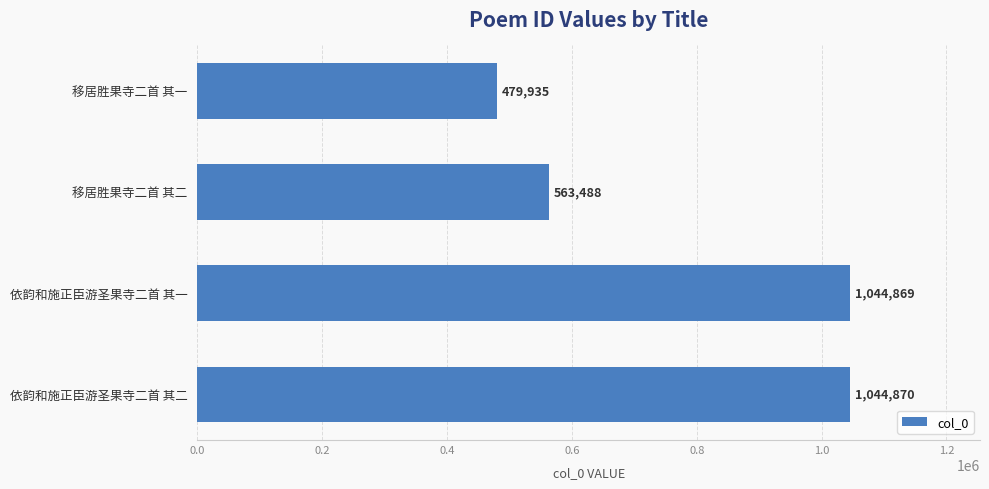

Rank the categories by value from highest to lowest.

依韵和施正臣游圣果寺二首 其二, 依韵和施正臣游圣果寺二首 其一, 移居胜果寺二首 其二, 移居胜果寺二首 其一